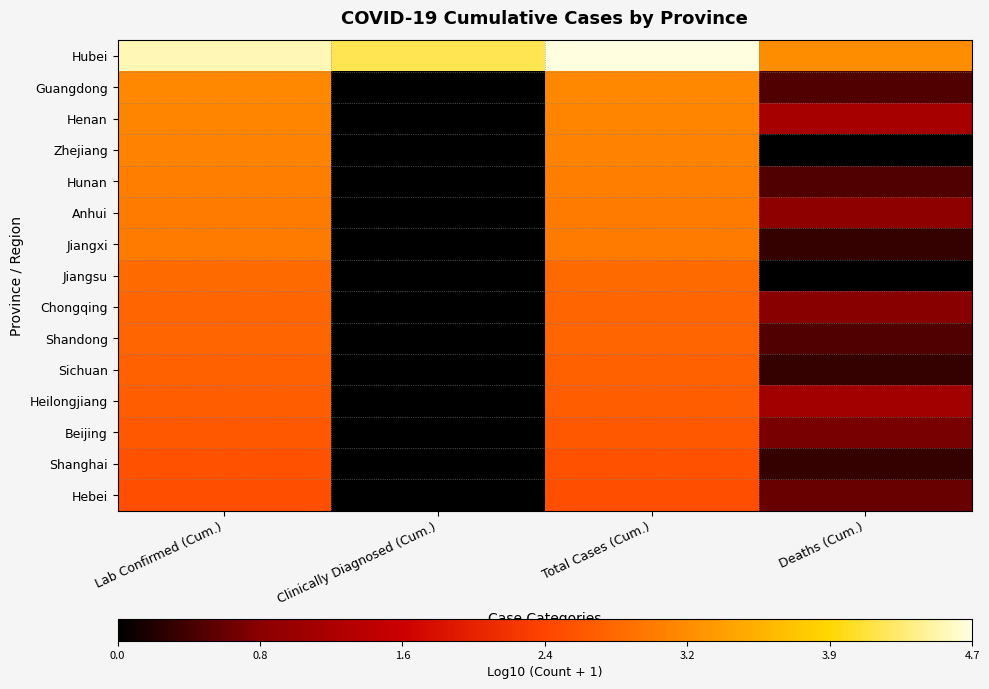

At how many categories does at least one series exceed 1?

4